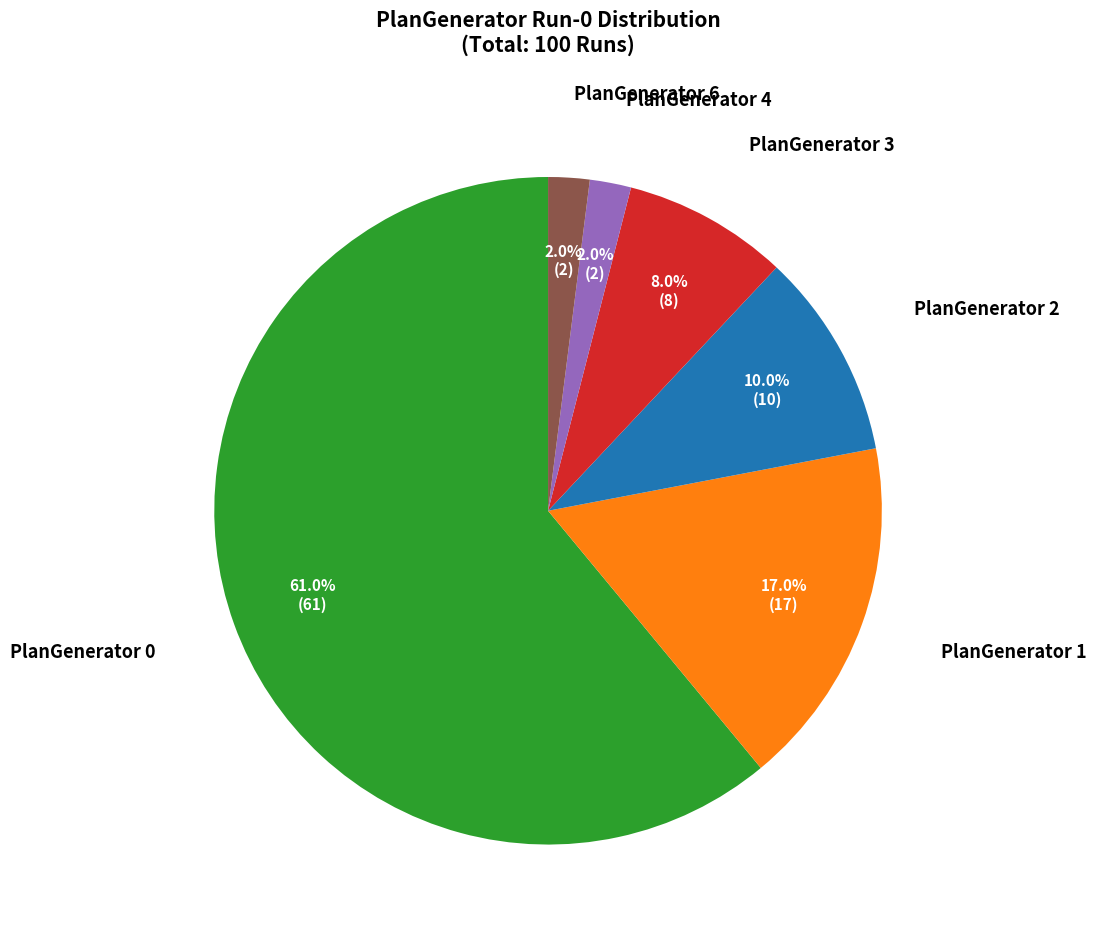

Does any single category account for the majority?

Yes